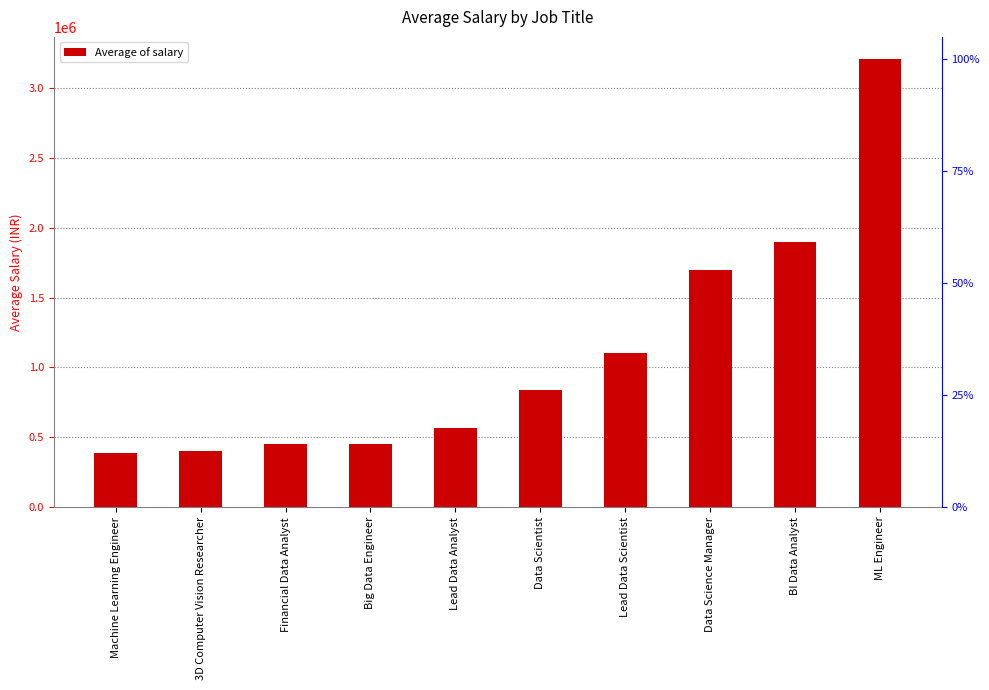

What is the difference between the second highest and minimum values?

1515130.5